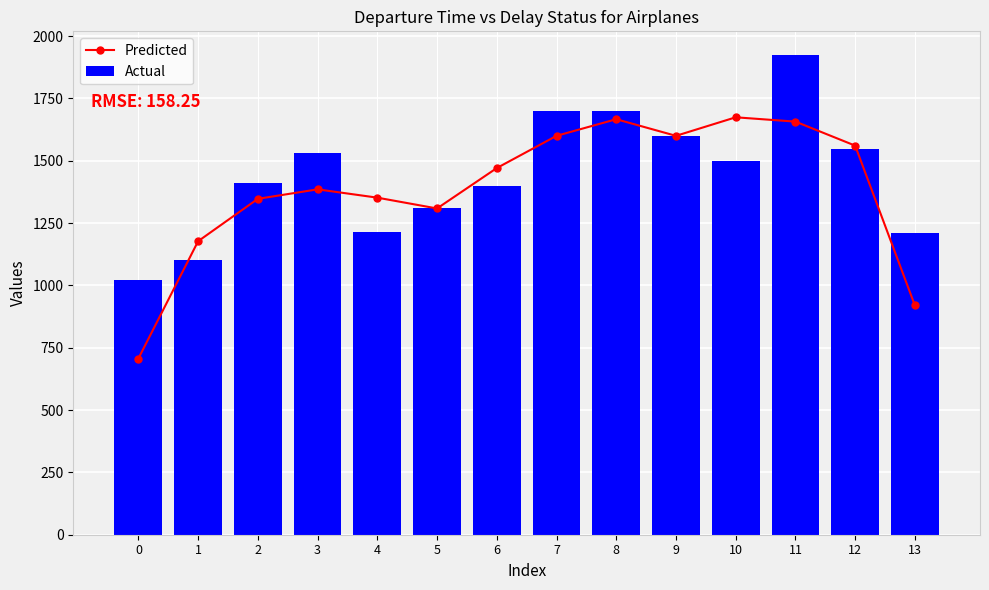

Where is Actual nearest to the value 1471?

10